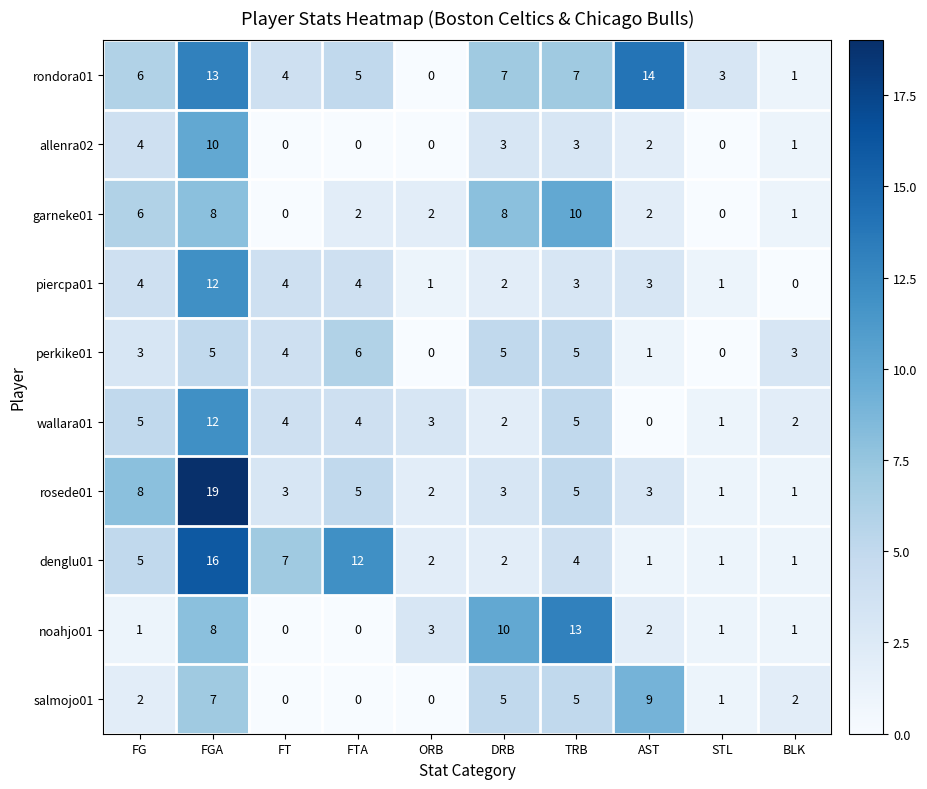

What is the maximum value shown in the chart?

19